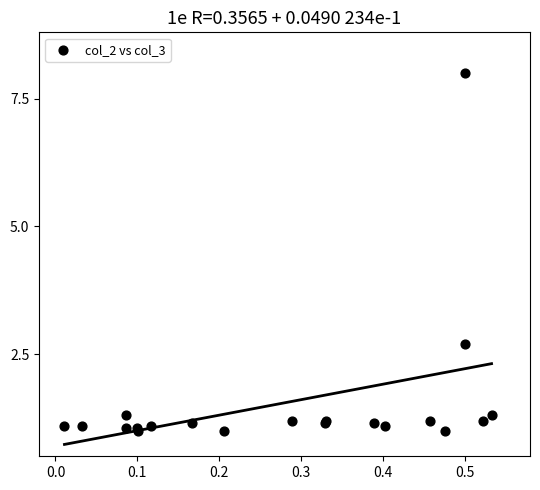

What Y value in the scatter plot is closest to 4?

2.7